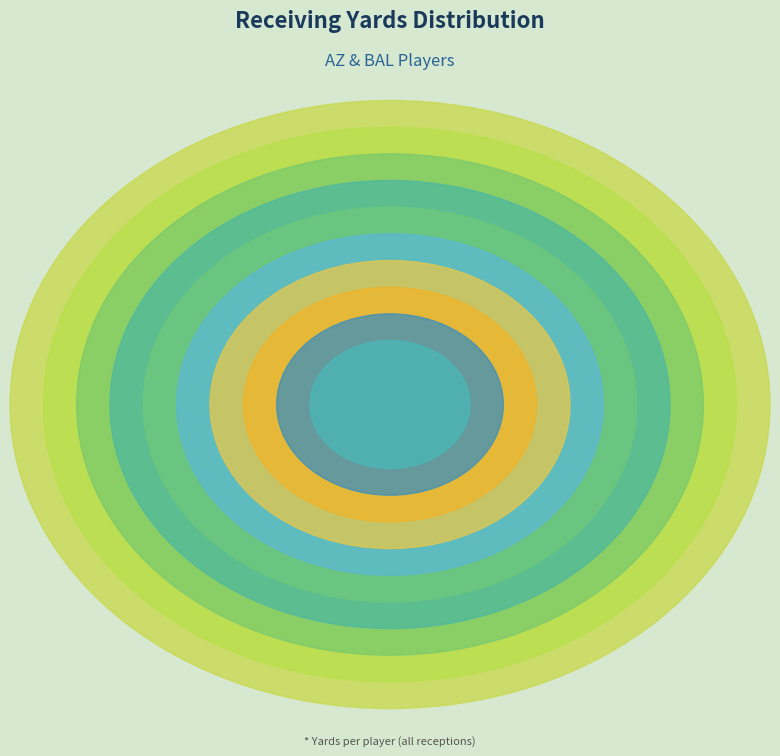

To the nearest percent, what portion does Campbell, J. represent?

17%